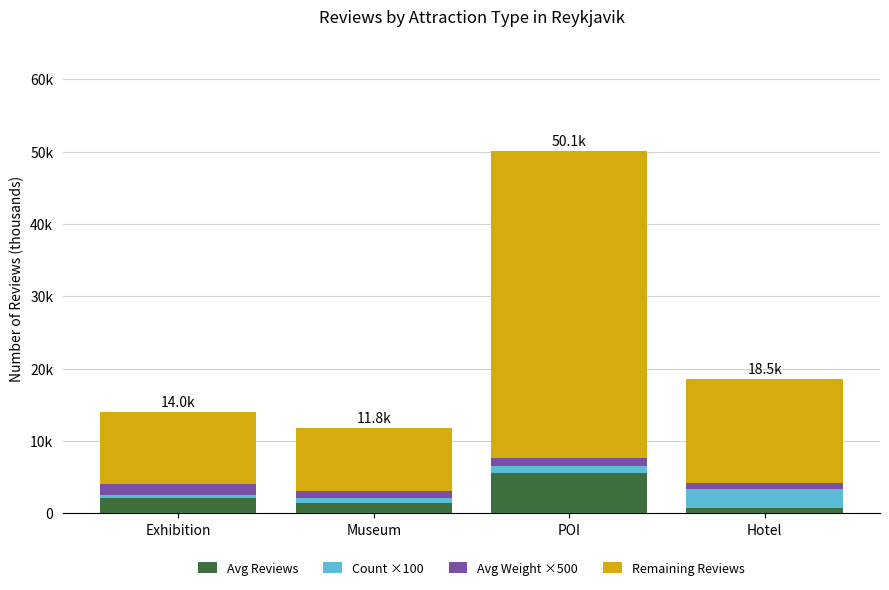

What is the sum of the Count ×100 values at Museum and Exhibition?

1200.0